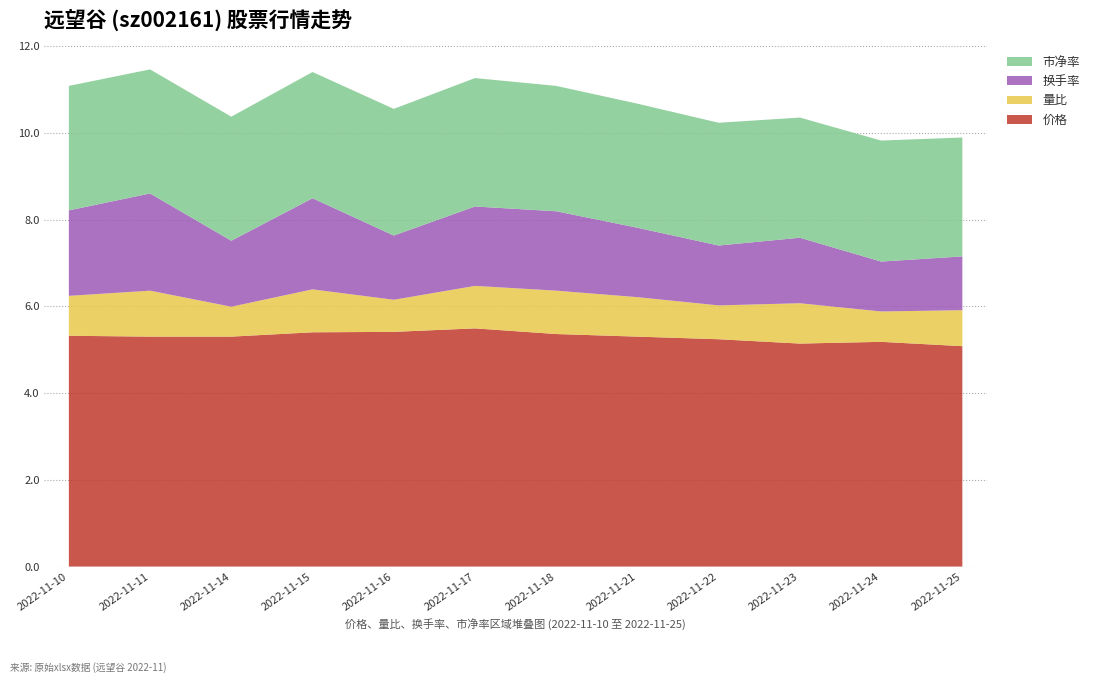

Reading left to right, extract all data points from this chart.

价格: 2022-11-10=5.3	2022-11-11=5.3	2022-11-14=5.3	2022-11-15=5.4	2022-11-16=5.4	2022-11-17=5.5	2022-11-18=5.4	2022-11-21=5.3	2022-11-22=5.2	2022-11-23=5.1	2022-11-24=5.2	2022-11-25=5.1
量比: 2022-11-10=0.9	2022-11-11=1.1	2022-11-14=0.7	2022-11-15=1.0	2022-11-16=0.7	2022-11-17=1.0	2022-11-18=1.0	2022-11-21=0.9	2022-11-22=0.8	2022-11-23=0.9	2022-11-24=0.7	2022-11-25=0.8
换手率: 2022-11-10=2.0	2022-11-11=2.2	2022-11-14=1.5	2022-11-15=2.1	2022-11-16=1.5	2022-11-17=1.8	2022-11-18=1.8	2022-11-21=1.6	2022-11-22=1.4	2022-11-23=1.5	2022-11-24=1.1	2022-11-25=1.2
市净率: 2022-11-10=2.9	2022-11-11=2.9	2022-11-14=2.9	2022-11-15=2.9	2022-11-16=2.9	2022-11-17=3.0	2022-11-18=2.9	2022-11-21=2.9	2022-11-22=2.8	2022-11-23=2.8	2022-11-24=2.8	2022-11-25=2.7